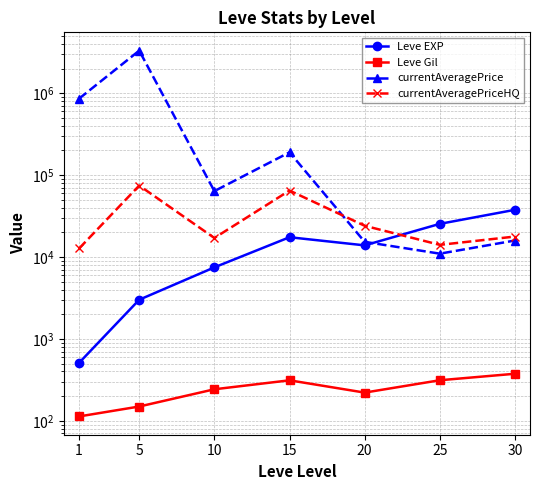

How many series are shown in this chart?

4